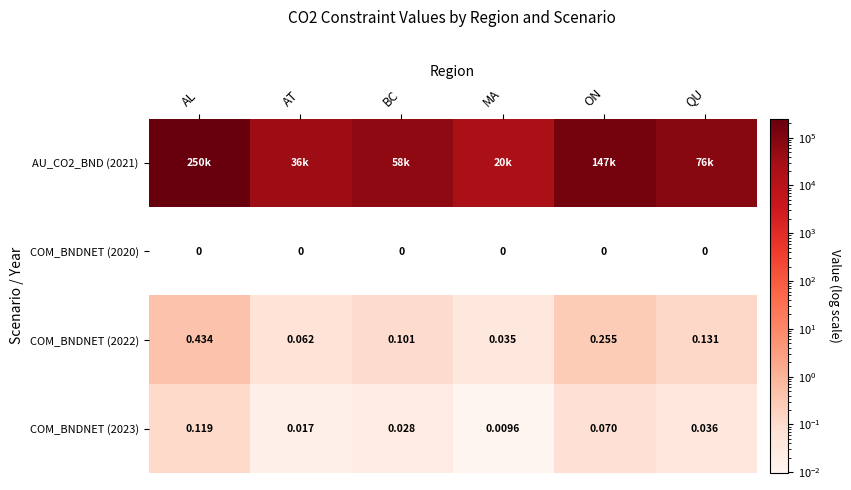

List the labels in order of COM_BNDNET (2022) value, smallest first.

MA, AT, BC, QU, ON, AL